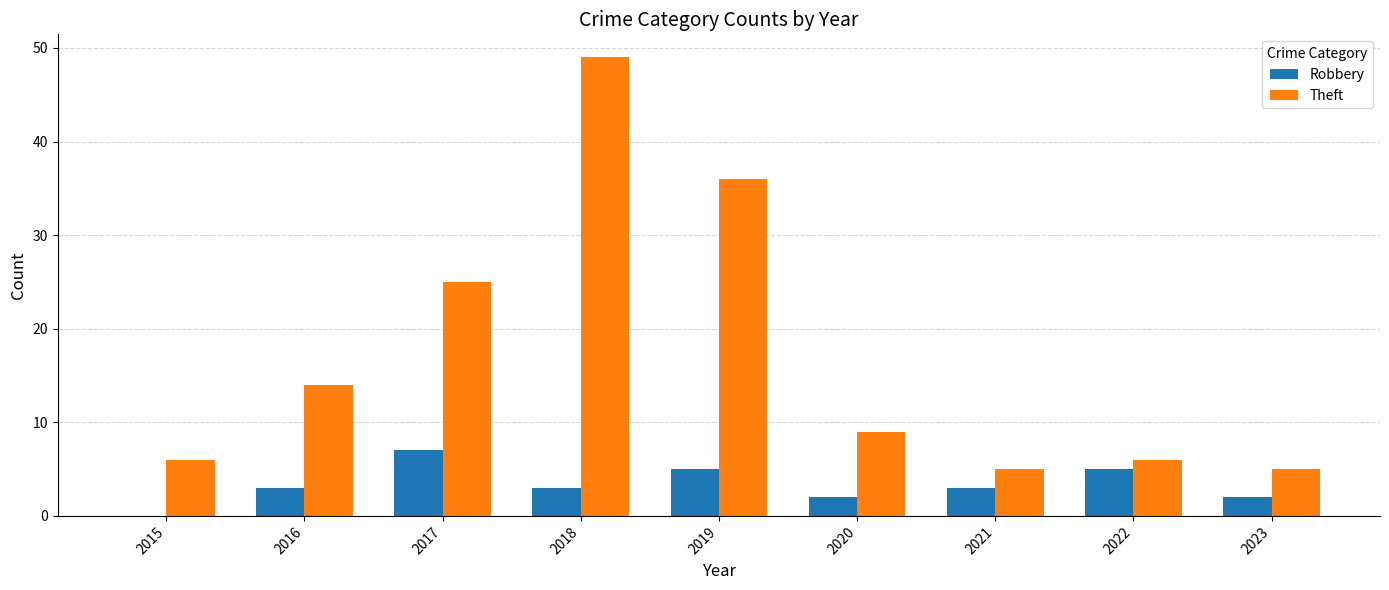

What is the total value across all series at 2020?

11